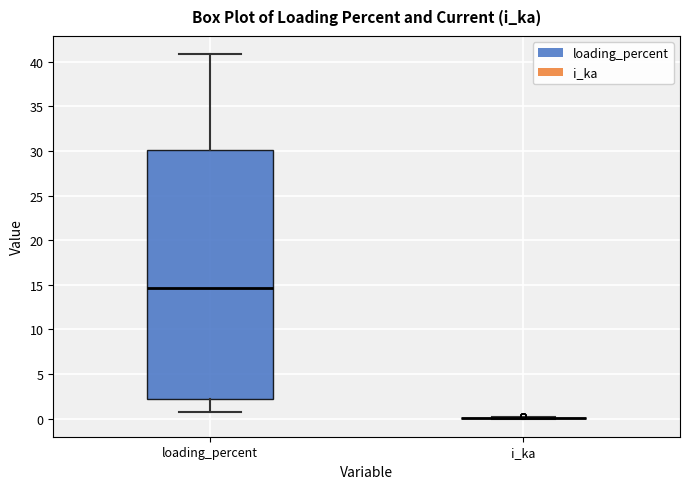

Reading left to right, transcribe this box plot: for each box, give where its median line is, the range the box spans, and where its two whiskers end, as read against the y-axis. The values are not printed on the chart, so give them approximately, as read against the axis.

loading_percent: median 14.5, box 2.0 to 30.0, whiskers 0.5 to 41.0
i_ka: box collapsed to a line at 0.0, whiskers 0.0 to 0.0